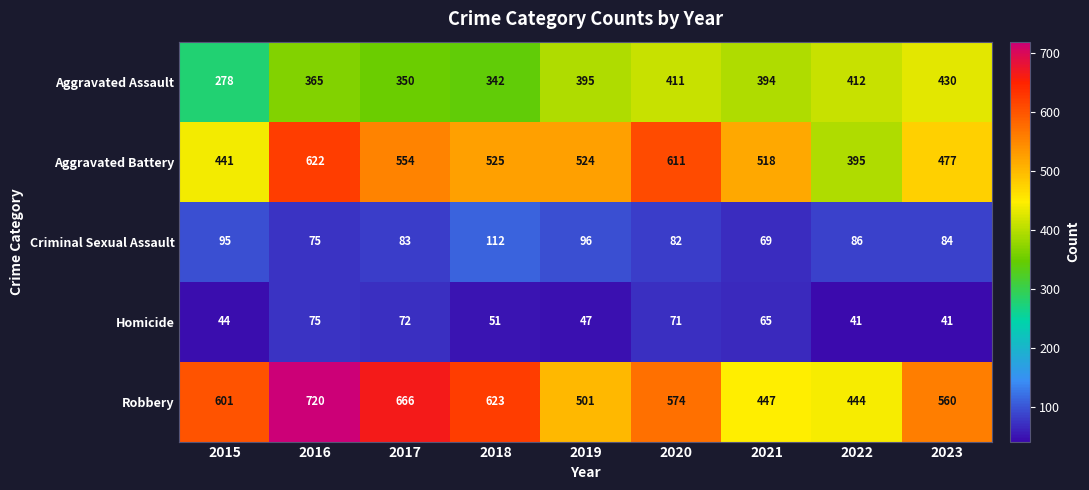

Between 2016 and 2021, which series saw the biggest shift?

Robbery